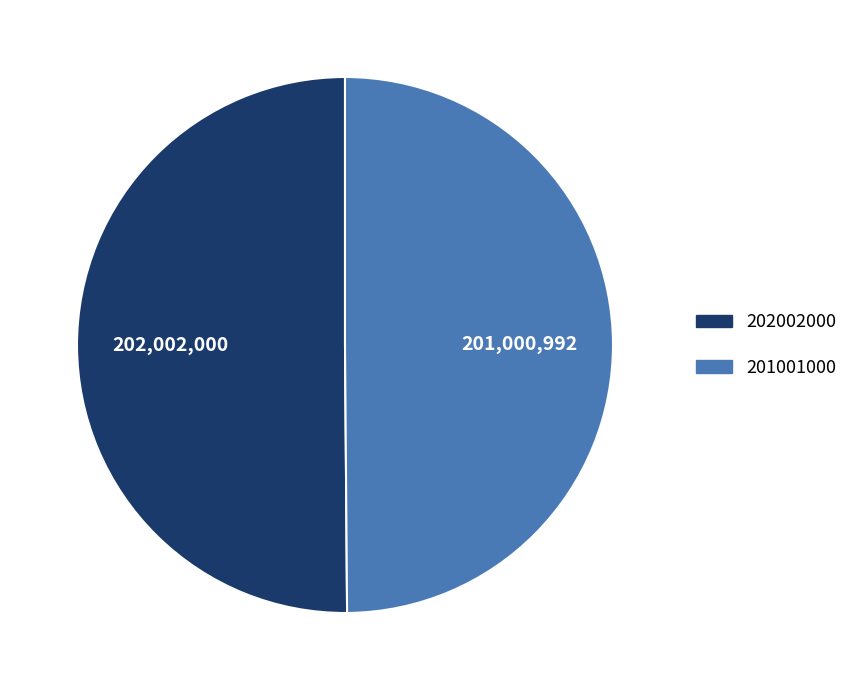

The 201001000 slice represents 35% of the pie. True or false?

False